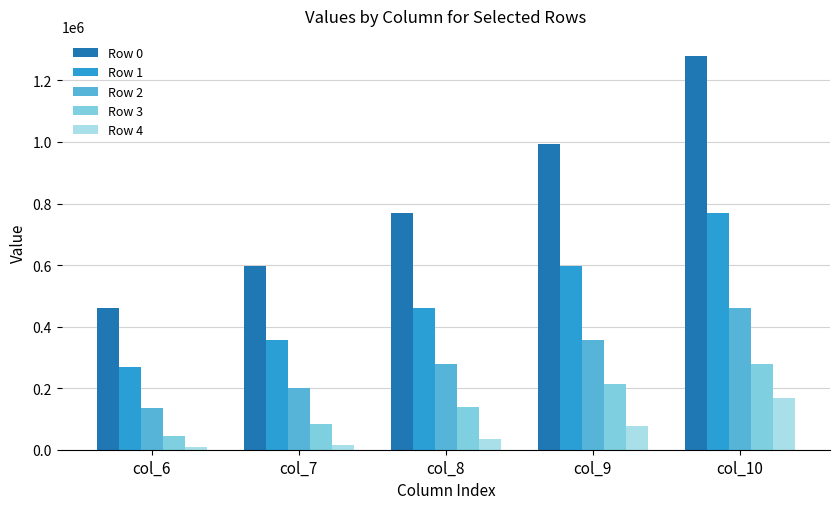

The Row 0 series shows 255435.0 at col_6. True or false?

False